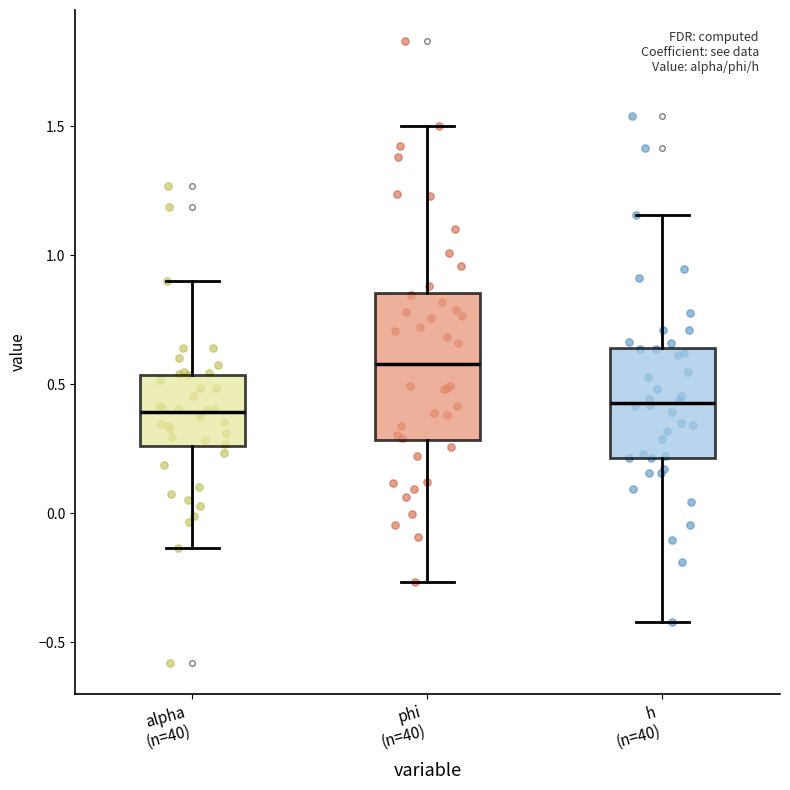

Reading left to right, transcribe this box plot: for each box, give where its median line is, the range the box spans, and where its two whiskers end, as read against the y-axis. The values are not printed on the chart, so give them approximately, as read against the axis.

alpha (n=40): median 0.40, box 0.25 to 0.55, whiskers -0.15 to 0.90
phi (n=40): median 0.60, box 0.30 to 0.85, whiskers -0.25 to 1.50
h (n=40): median 0.45, box 0.20 to 0.65, whiskers -0.40 to 1.15